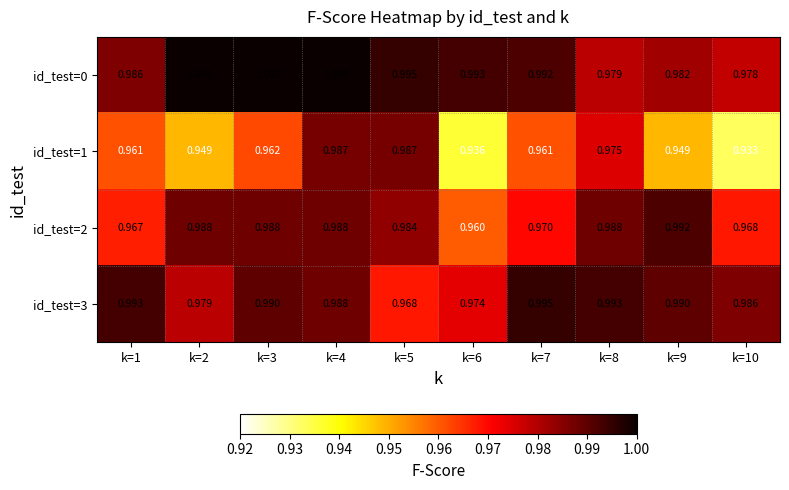

Rank the series by their maximum value, from lowest to highest.

id_test=1, id_test=2, id_test=3, id_test=0